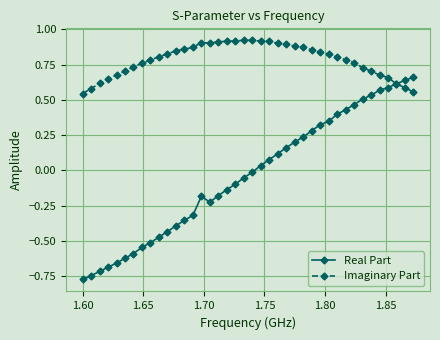

True or false: Real Part has more than 0 interior local peaks.

True